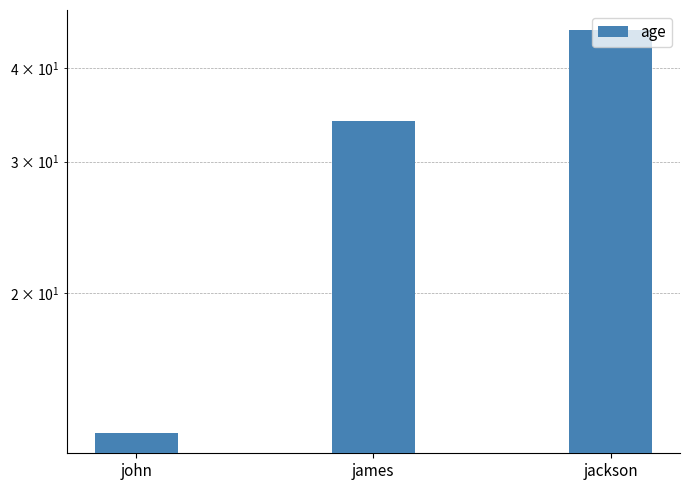

Which label corresponds to the largest value in the chart?

jackson